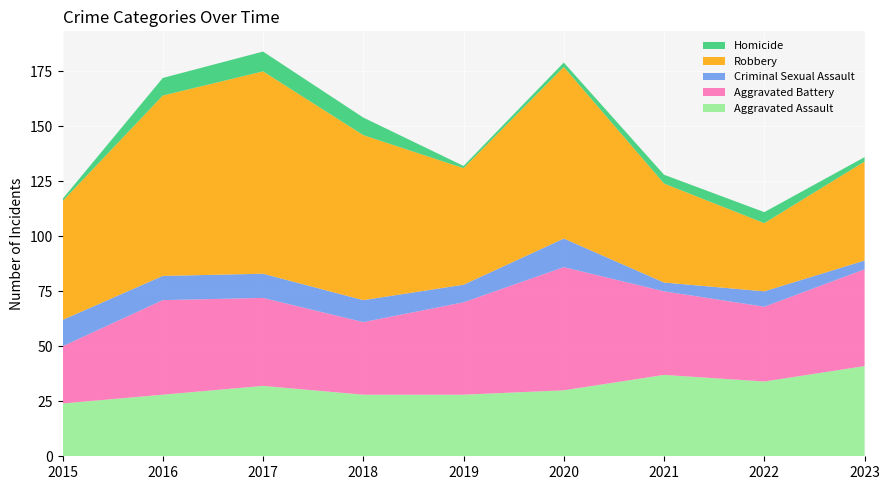

Reading left to right, extract all data points from this chart.

Aggravated Assault: 24	28	32	28	28	30	37	34	41
Aggravated Battery: 26	43	40	33	42	56	38	34	44
Criminal Sexual Assault: 12	11	11	10	8	13	4	7	4
Robbery: 54	82	92	75	53	78	45	31	45
Homicide: 1	8	9	8	1	2	4	5	2